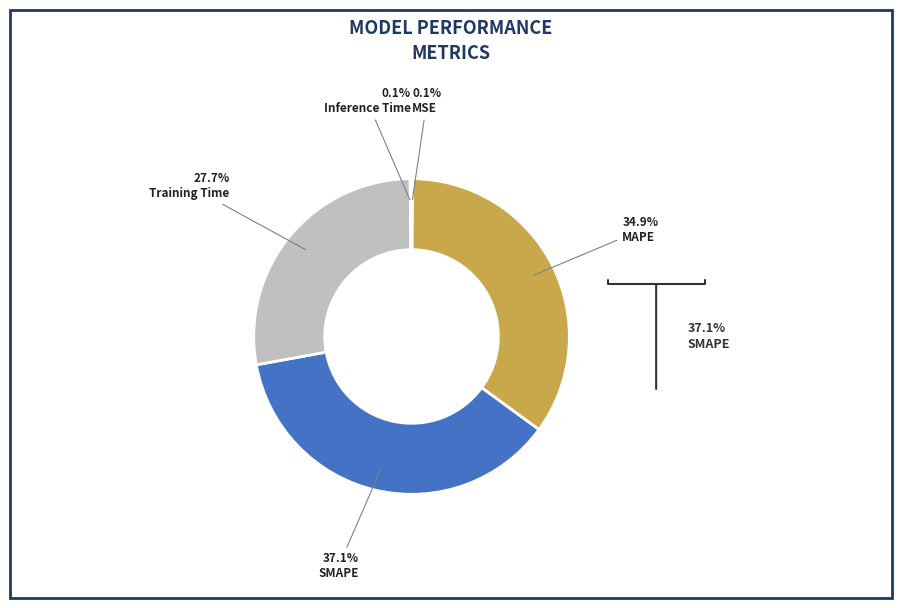

How much of the chart is everything except Training Time?

72.3%